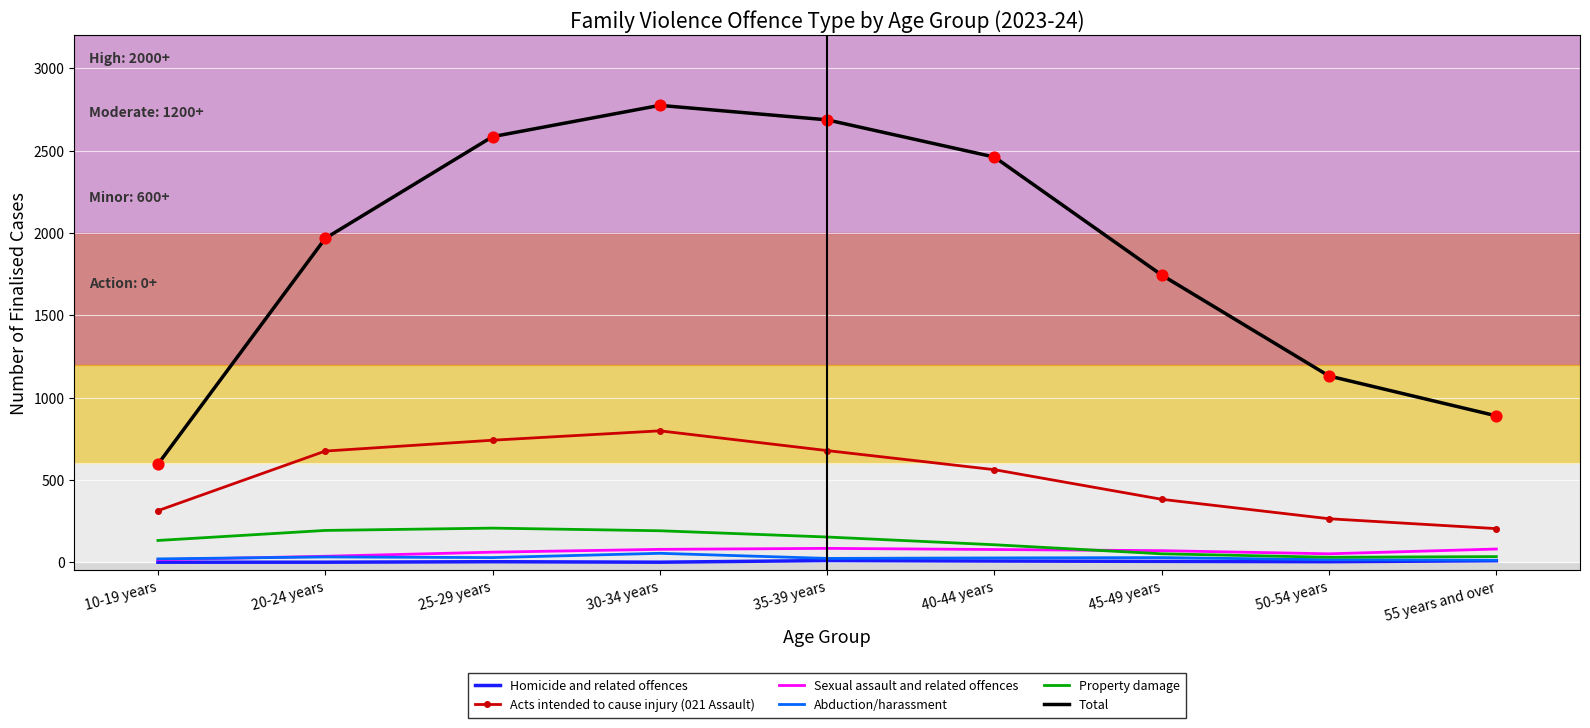

At how many categories does at least one series exceed 969?

7